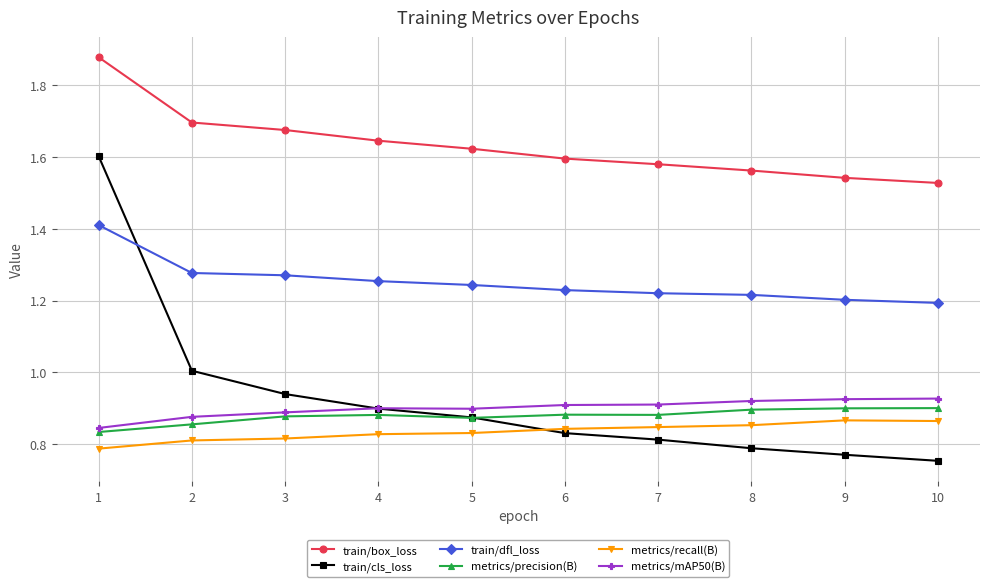

The value of metrics/precision(B) at 2 is 0.9. True or false?

True